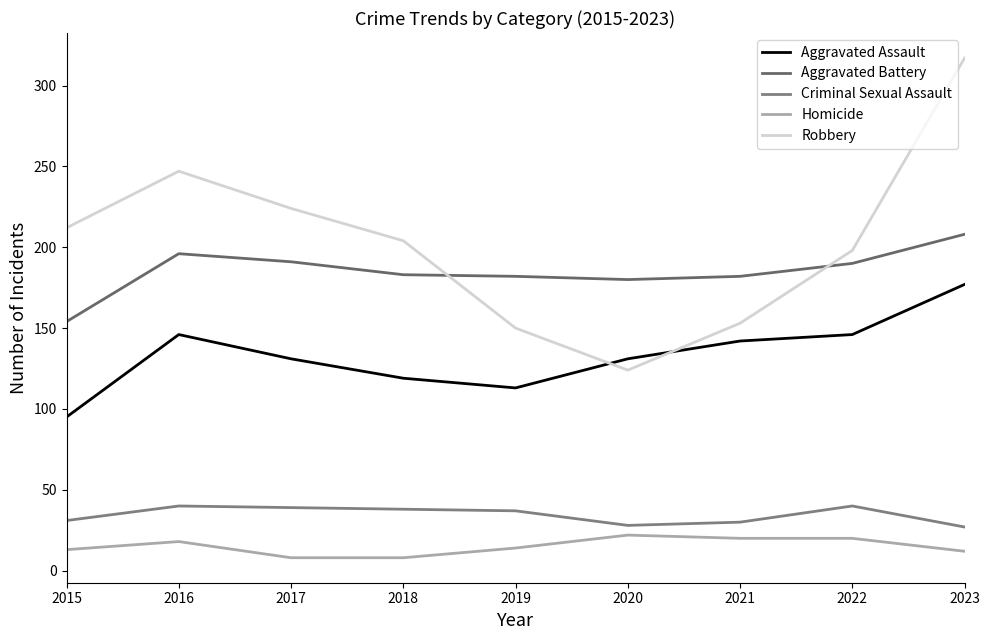

True or false: Robbery has a value of 272 at 2020.

False